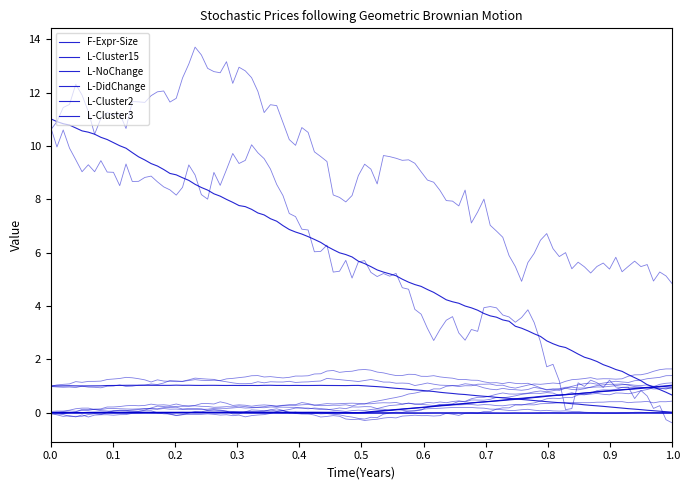

Which series has the widest spread of values?

F-Expr-Size